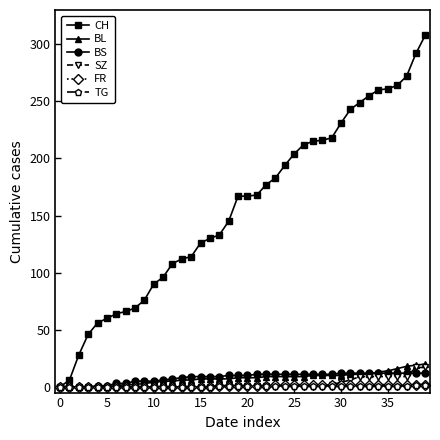

What are all the series names shown in the legend?

CH, BL, BS, SZ, FR, TG